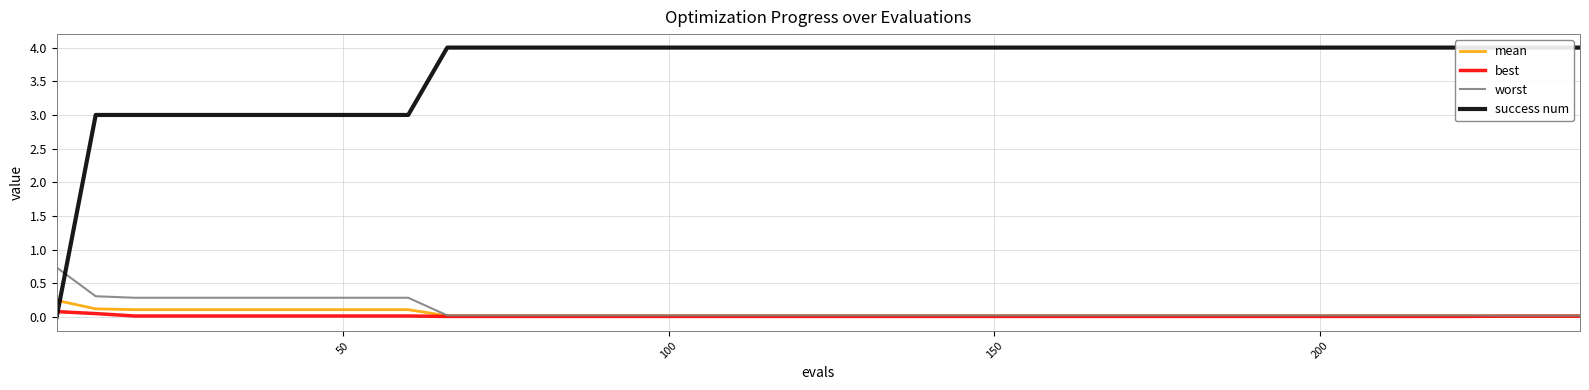

What is the highest value of the worst series?

0.7